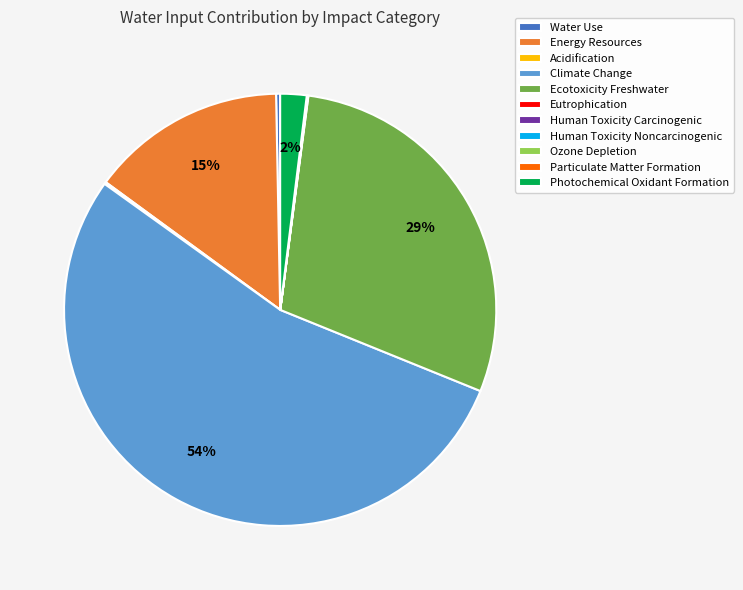

The Energy Resources slice represents 15% of the pie. True or false?

True